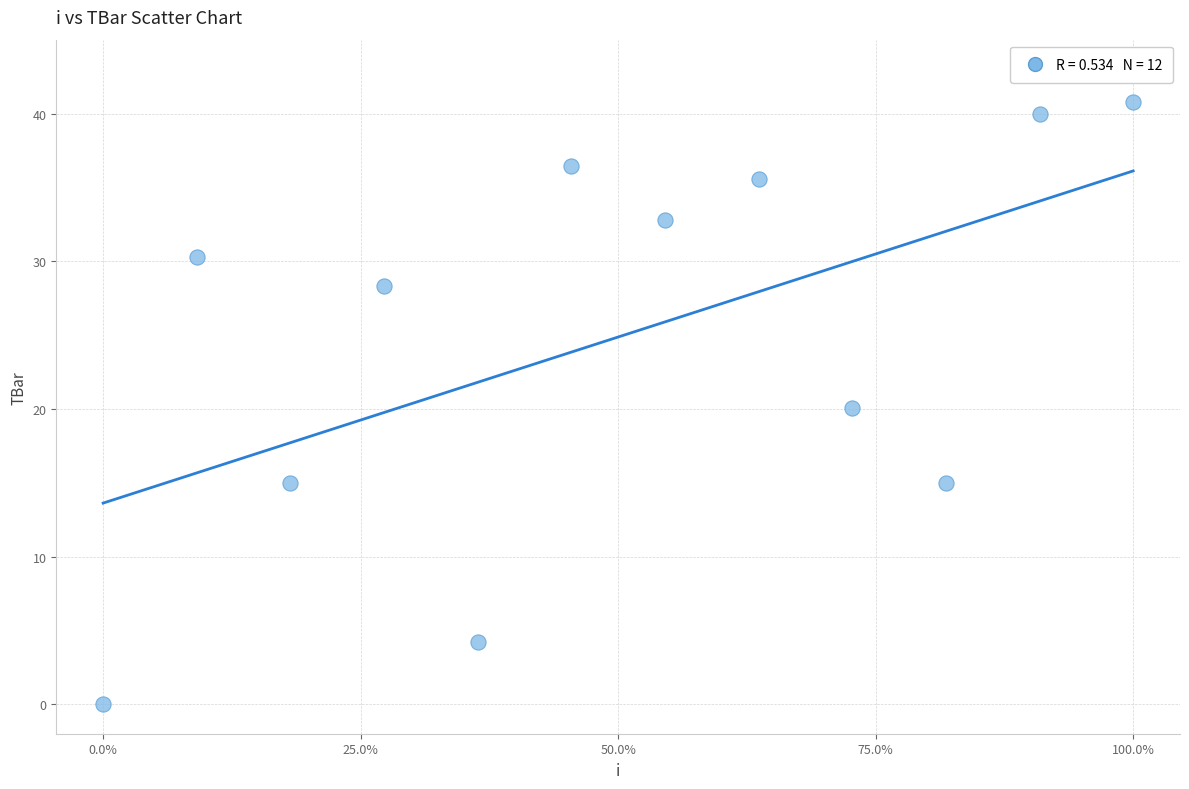

What is the range of Y values (max minus min)?

40.8